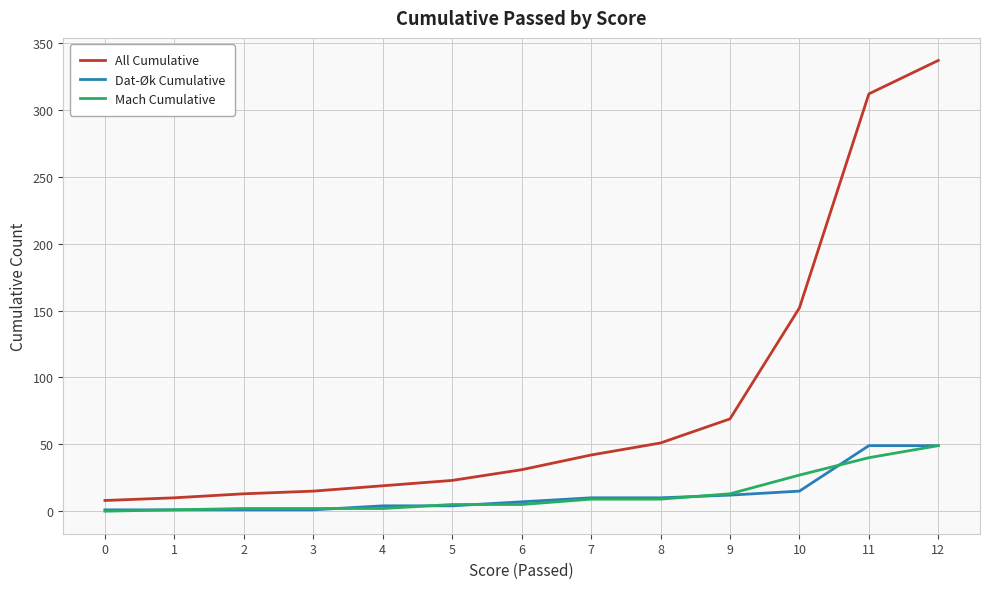

What are all the series names shown in the legend?

All Cumulative, Dat-Øk Cumulative, Mach Cumulative